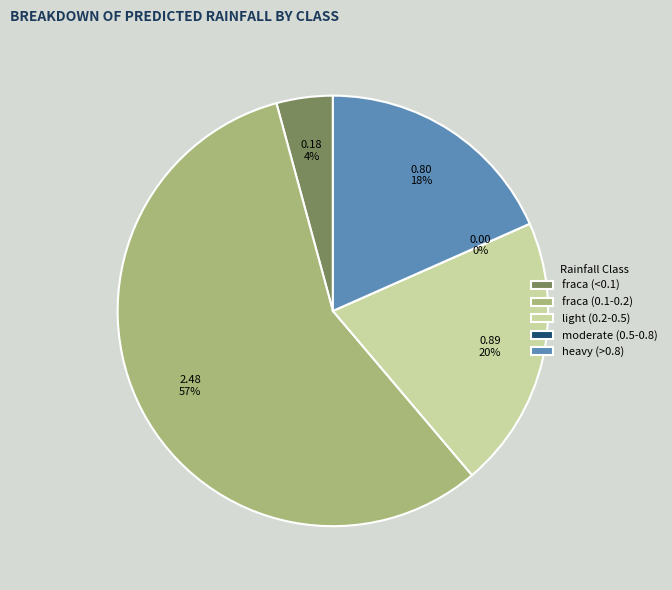

Does 0 account for over 50% of the chart?

No